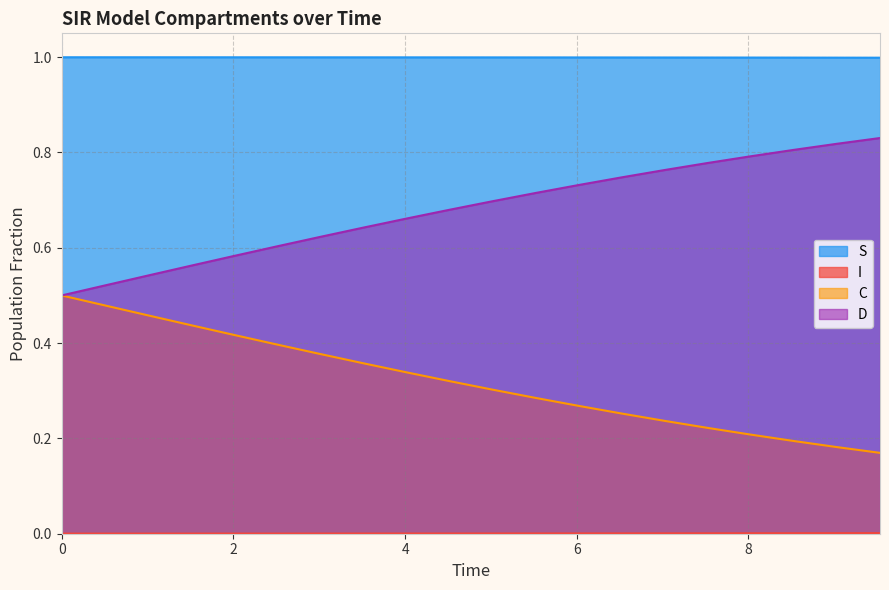

True or false: C has more than 1 interior local peaks.

False